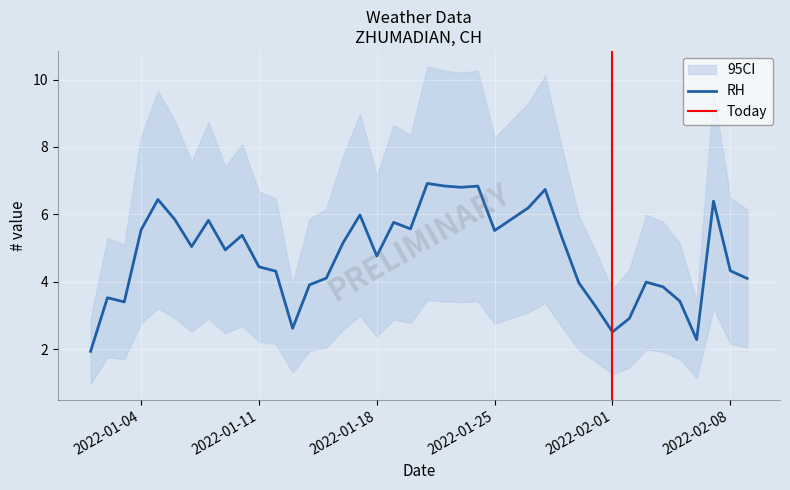

What is the value of the 31st point from the left?

3.3